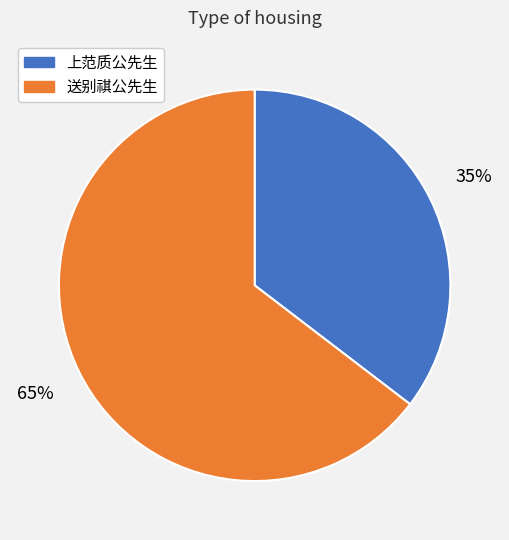

Is there any slice that represents more than half of the pie?

Yes